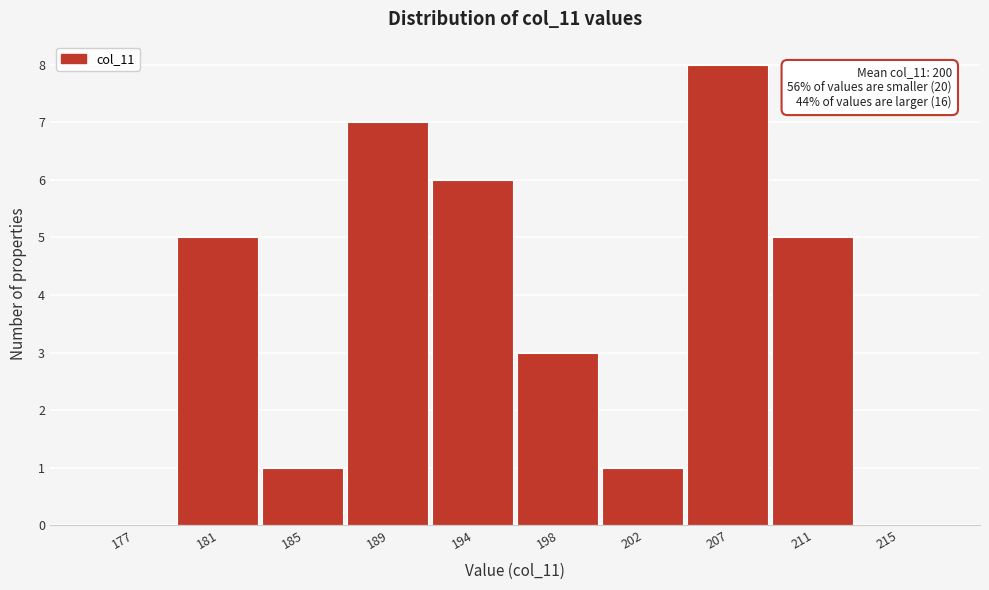

Reading right to left, what are all the values shown in this chart?

215=0	211=5	207=8	202=1	198=3	194=6	189=7	185=1	181=5	177=0